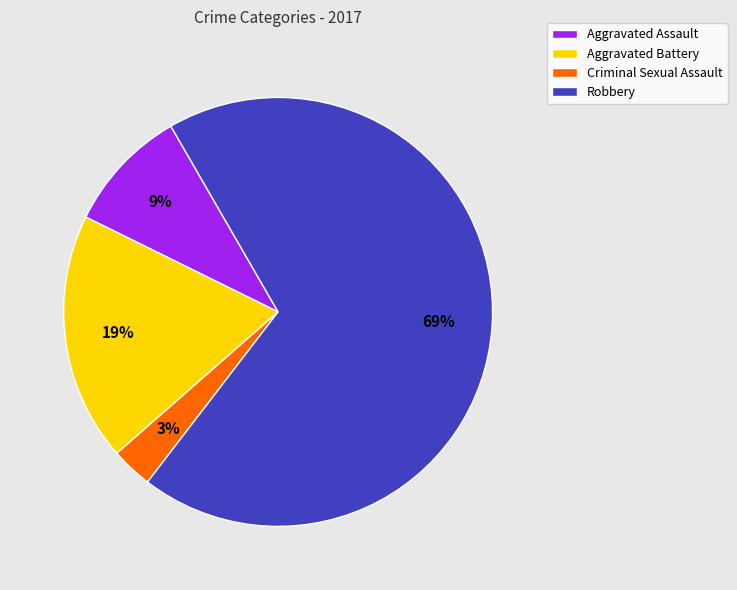

What percentage is the Aggravated Battery slice, to the nearest percent?

19%